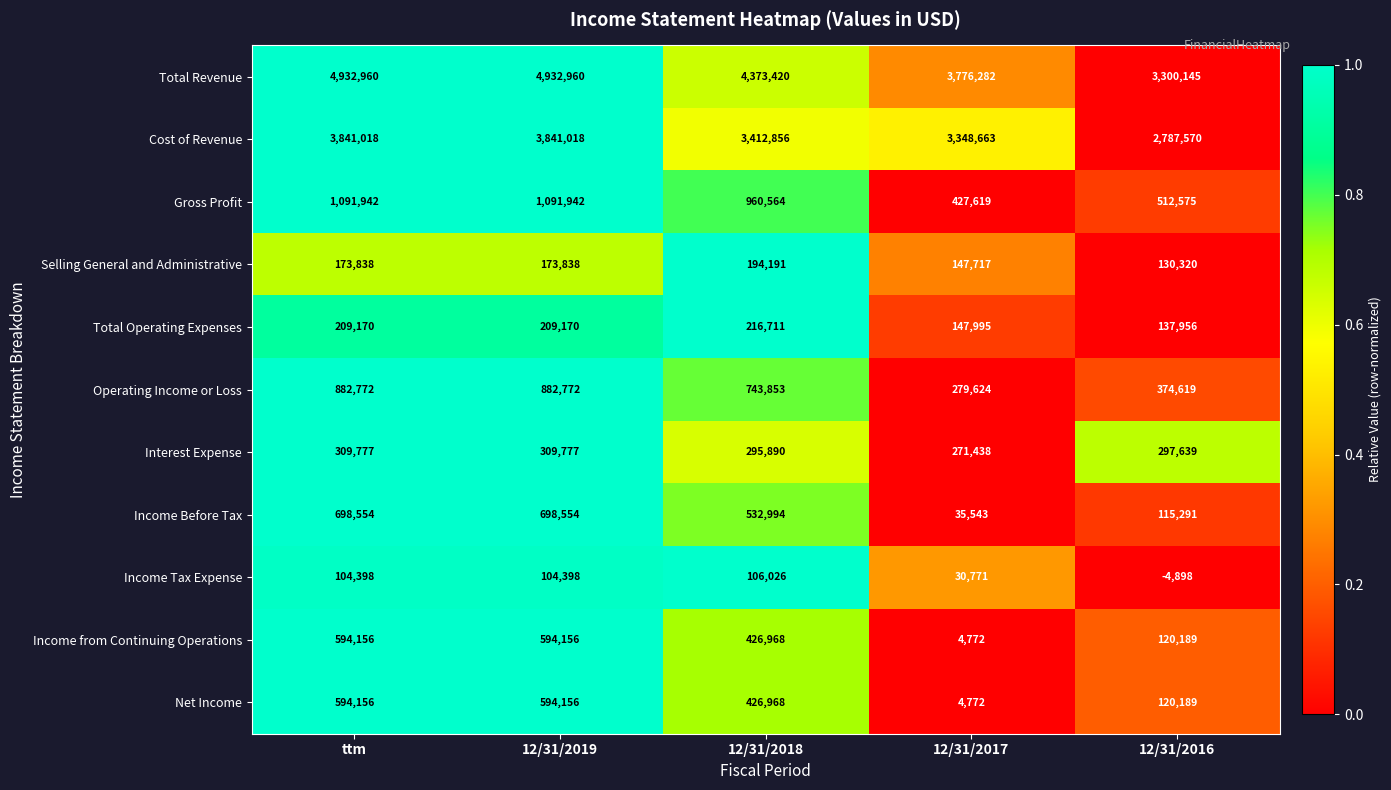

What is the sum of all Cost of Revenue values?

17231125